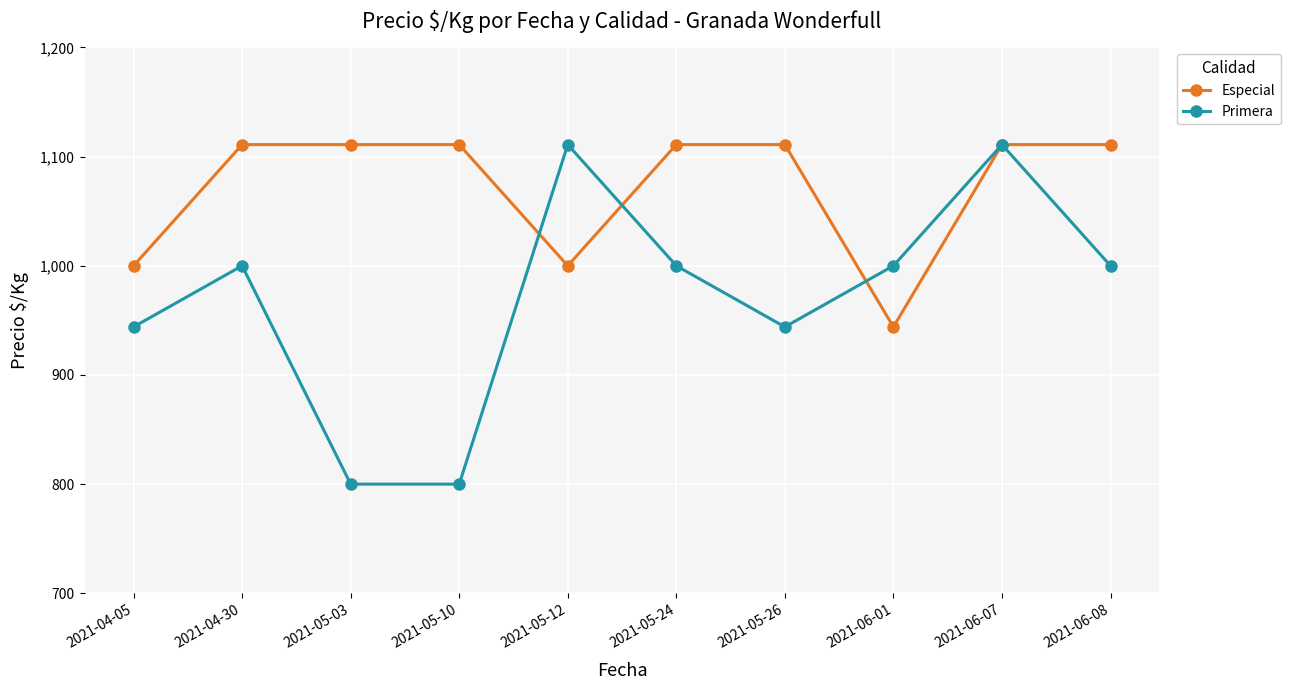

Reading left to right, what are all the values shown in this chart?

Especial: 1000	1111	1111	1111	1000	1111	1111	944	1111	1111
Primera: 944	1000	800	800	1111	1000	944	1000	1111	1000